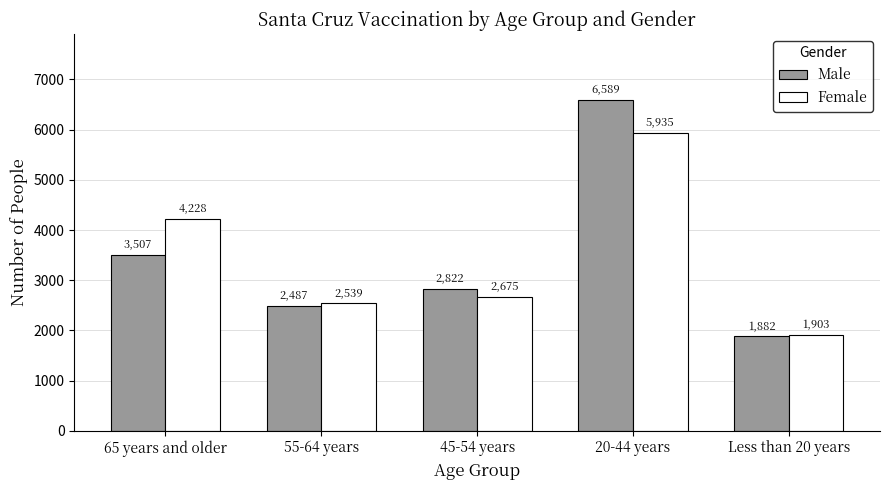

Reading right to left, transcribe all the data shown in this chart.

Male: 1882	6589	2822	2487	3507
Female: 1903	5935	2675	2539	4228